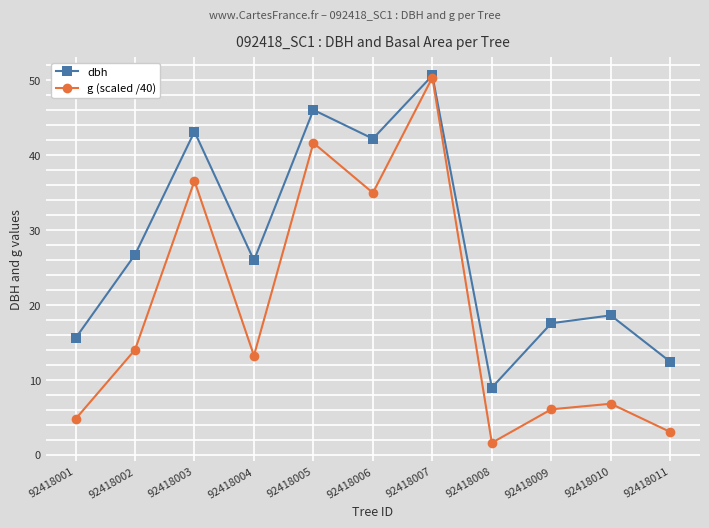

Which series has the widest spread of values?

g (scaled /40)